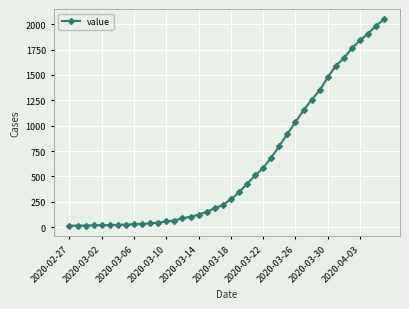

Count the number of data series in this chart.

1